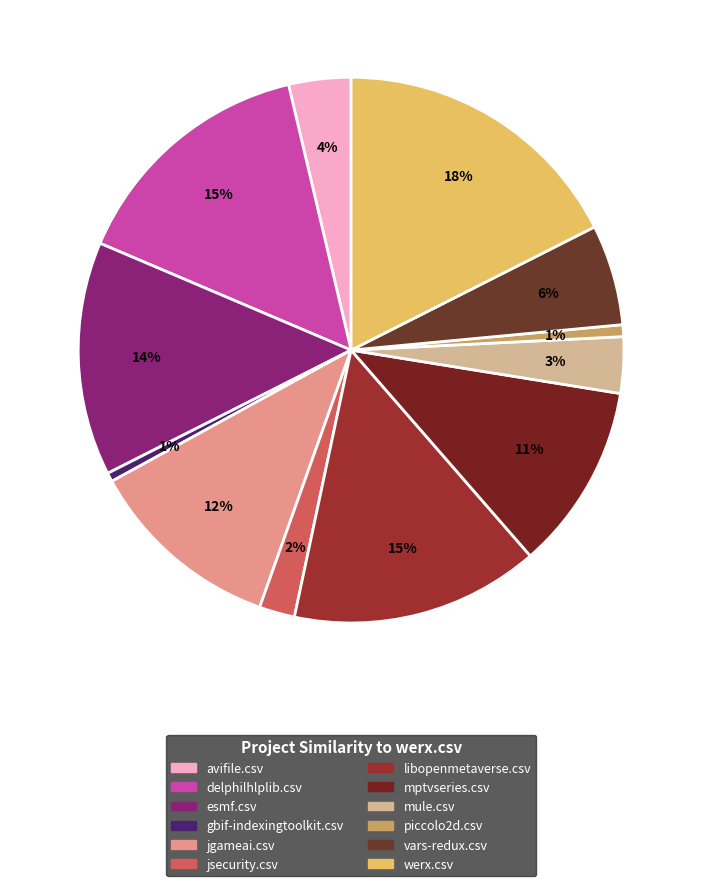

How many segments does this pie chart have?

12